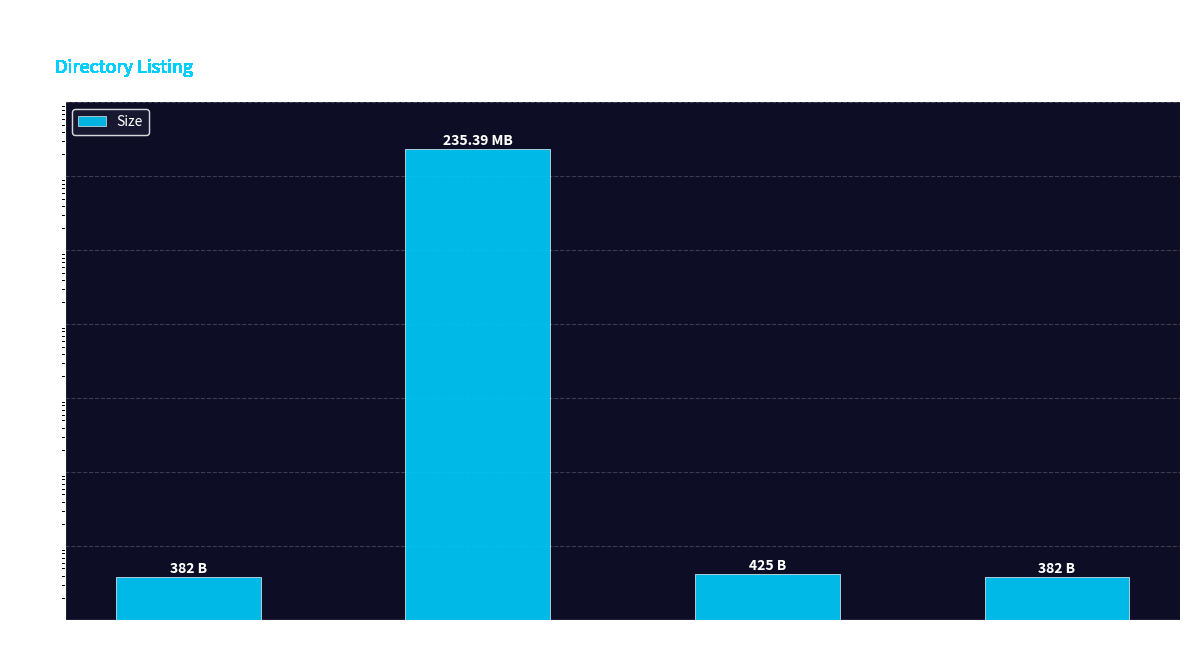

What is the sum of the values at LtK S04E03
.avi and LtK S04E03
.nfo?

235390425